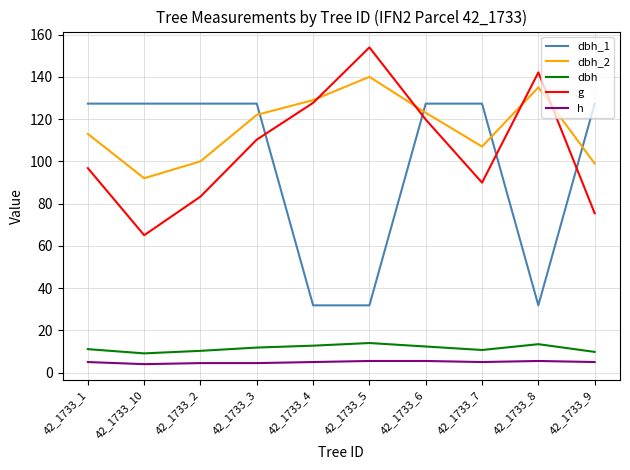

At which label is g closest to 109?

42_1733_3